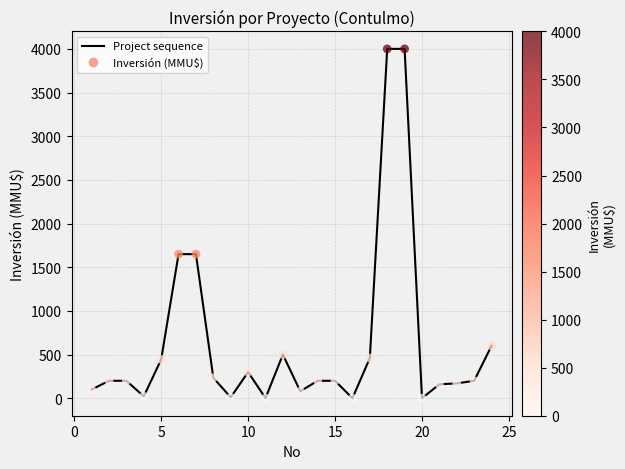

What is the greatest value displayed?

4000